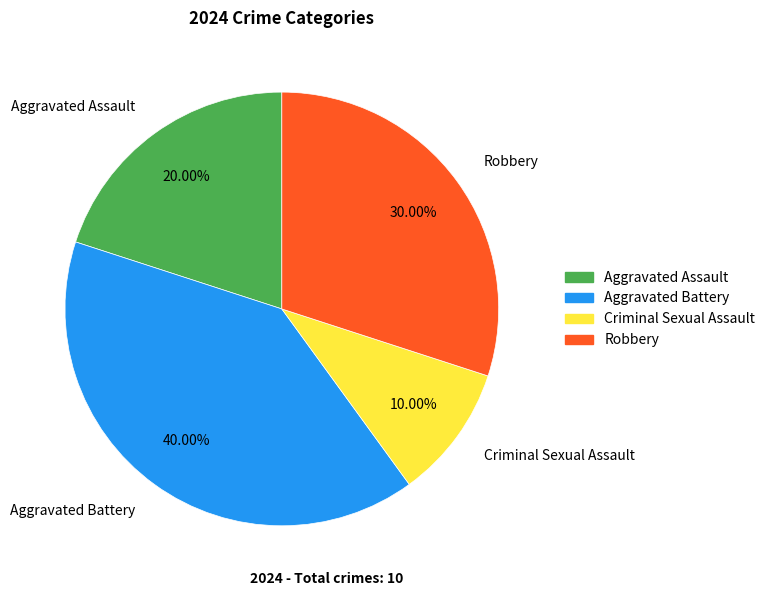

What is the smallest slice in the pie chart?

Criminal Sexual Assault